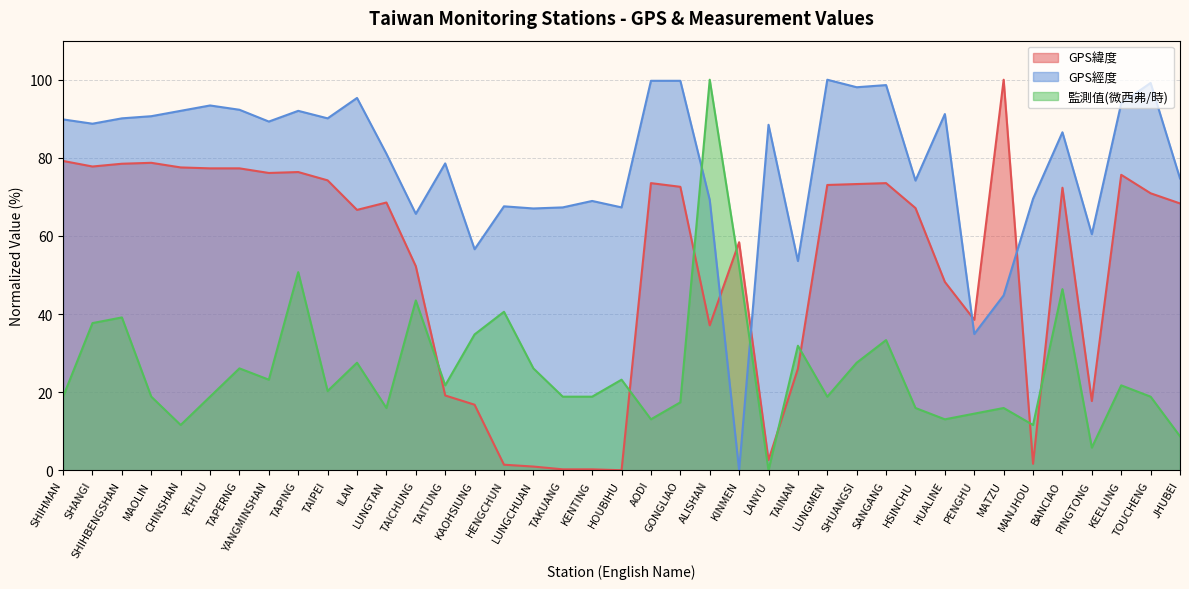

True or false: GPS緯度 and GPS經度 cross at least once.

True